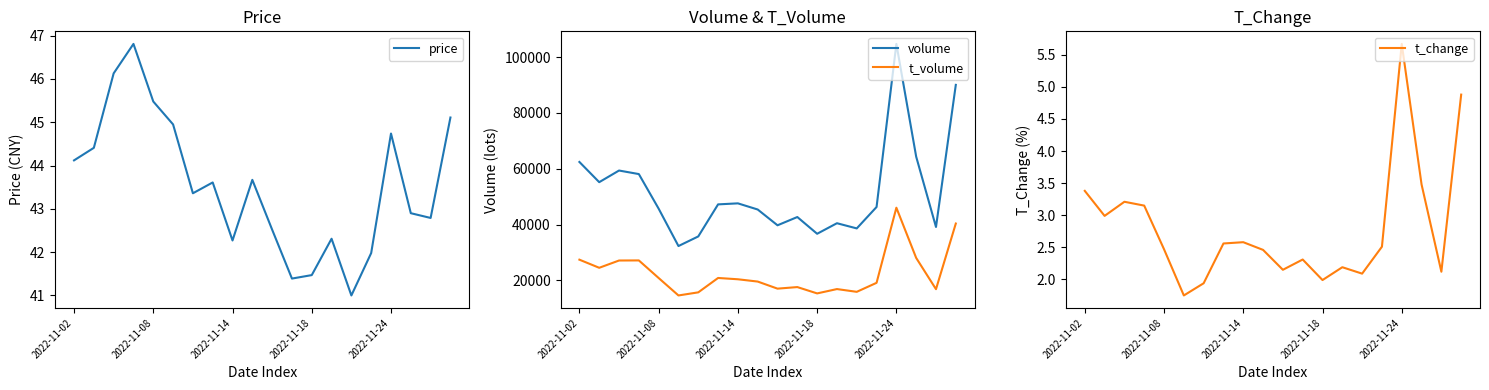

At how many categories does at least one series exceed 28888?

20